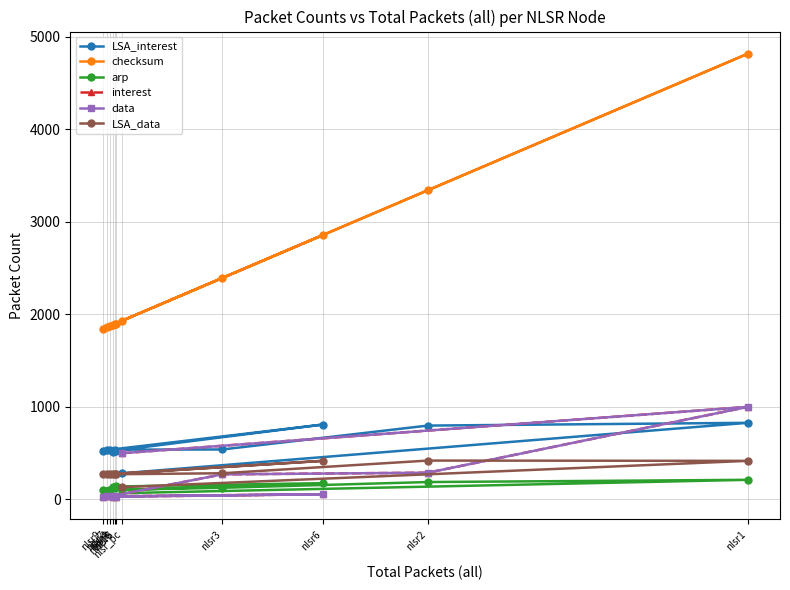

What is the difference between the second highest and minimum values in the LSA_data series?

284